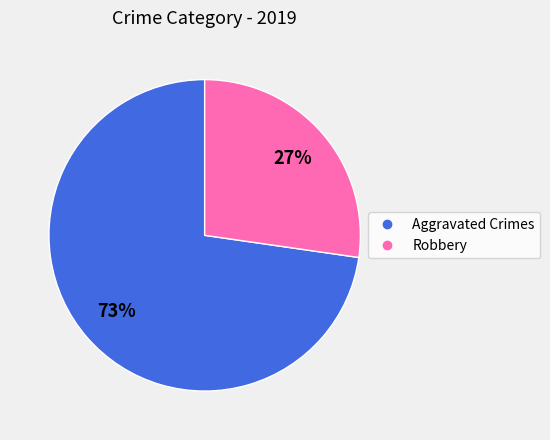

To the nearest percent, what is the average slice percentage?

50%